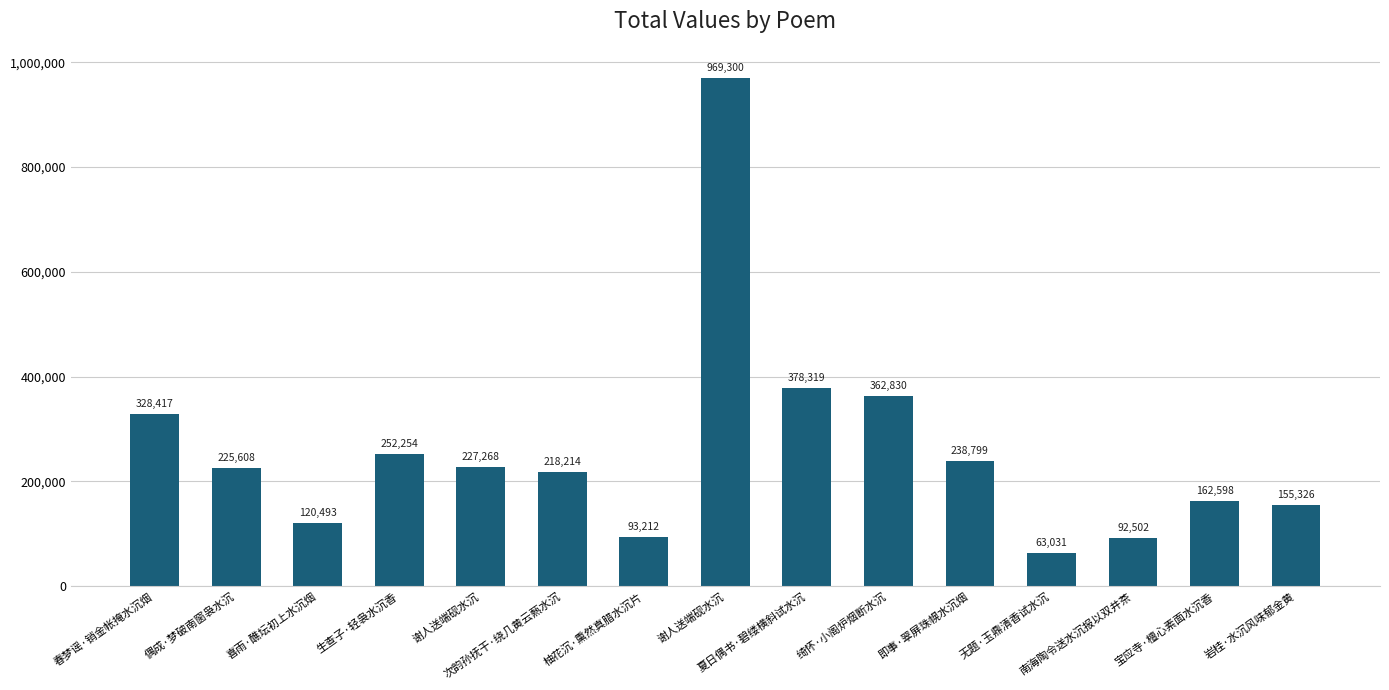

Between 偶成·梦破南窗袅水沉 and 南海陶令送水沉报以双井茶, which is larger?

偶成·梦破南窗袅水沉